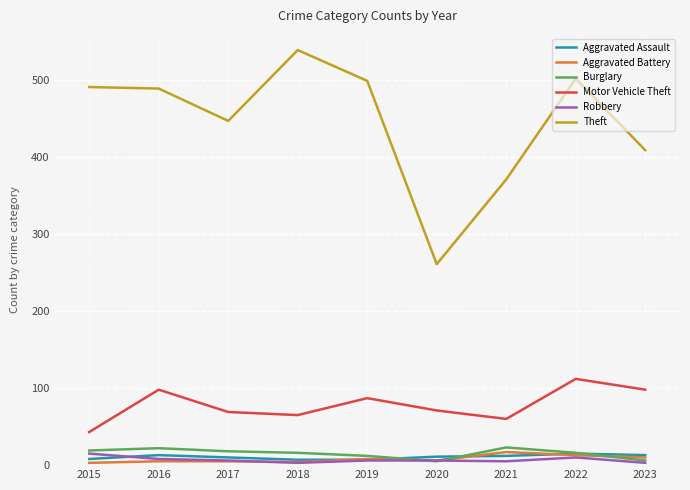

Count the number of categories in the chart.

9